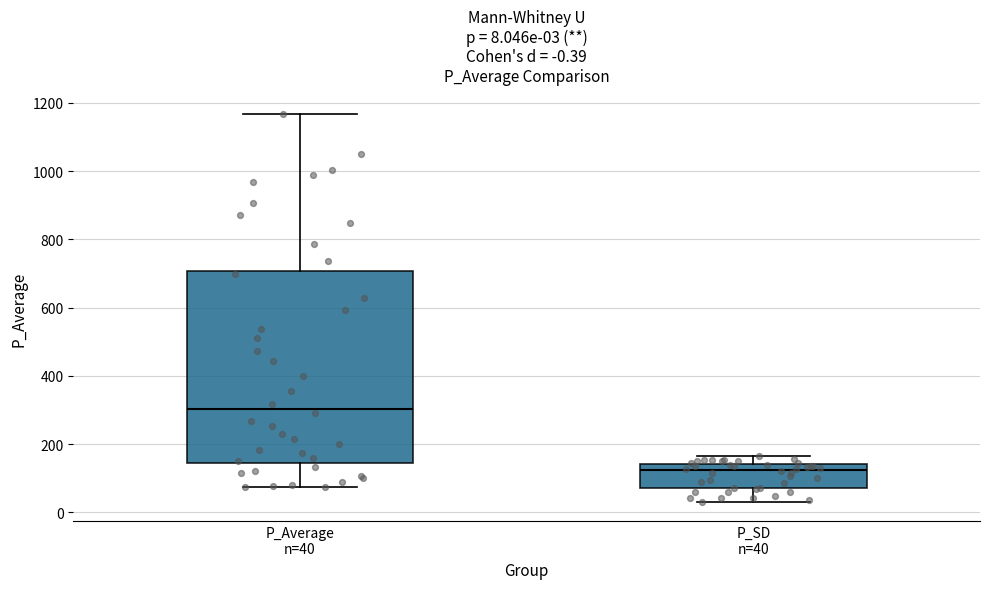

Which box has the highest median line?

P_Average n=40